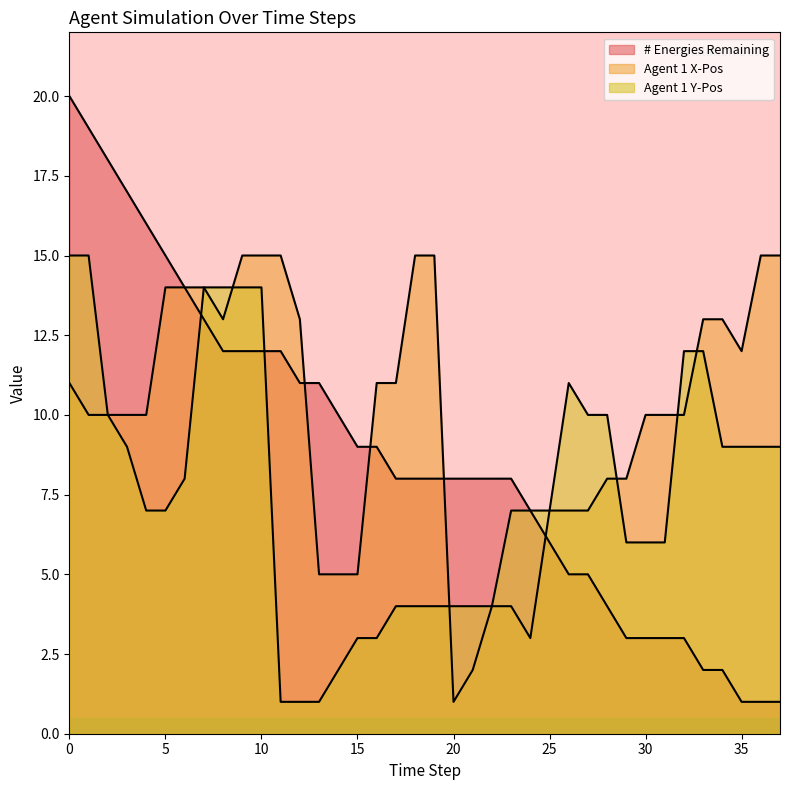

What is the value of the Agent 1 X-Pos point at the 38th from the left?

15